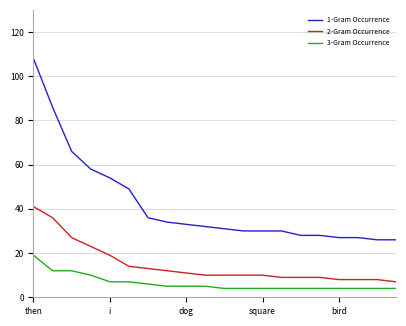

List the series in order of their overall mean, lowest first.

3-Gram Occurrence, 2-Gram Occurrence, 1-Gram Occurrence